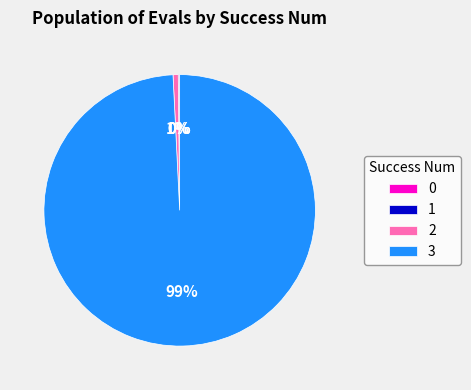

To the nearest percent, what is the difference between the largest and smallest slice percentages?

99%